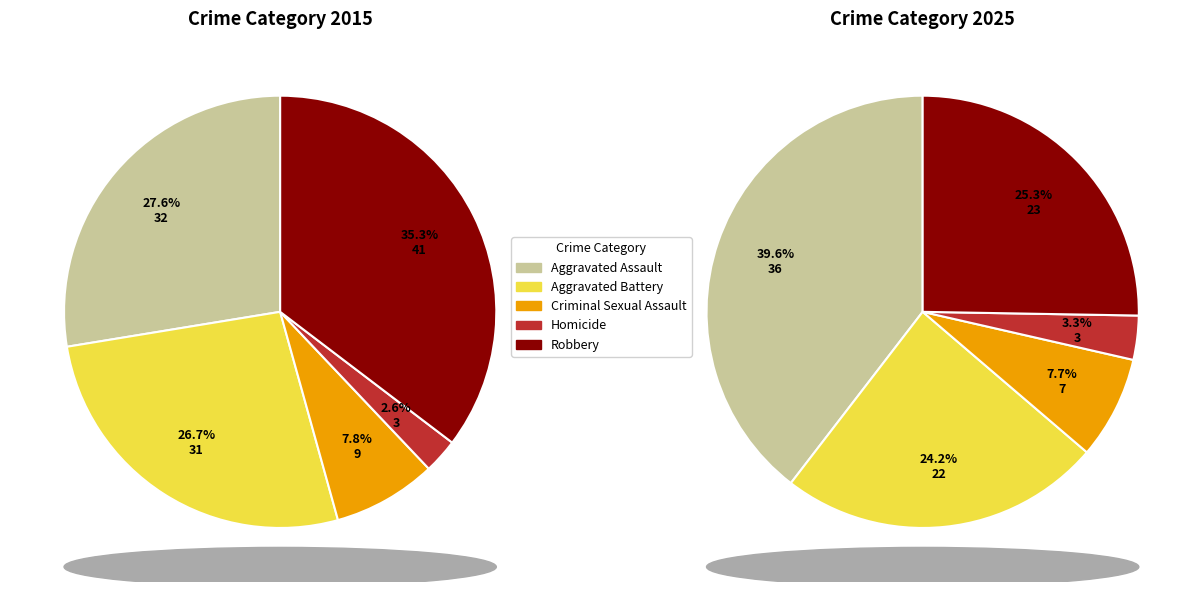

Is values_2025 the majority of the pie?

No